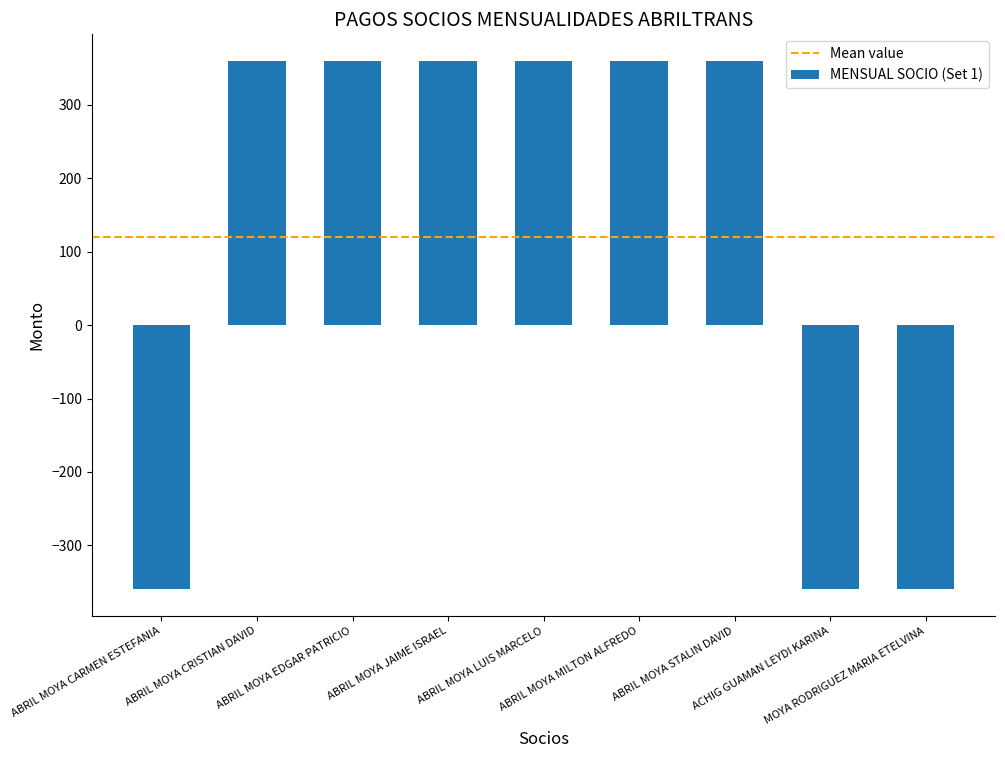

What is the smallest value displayed?

-360